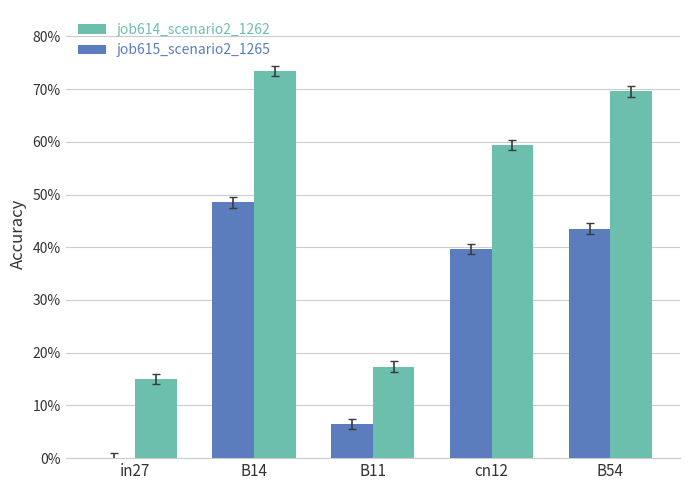

What is the sum of all job614_scenario2_1262 values?

2.3